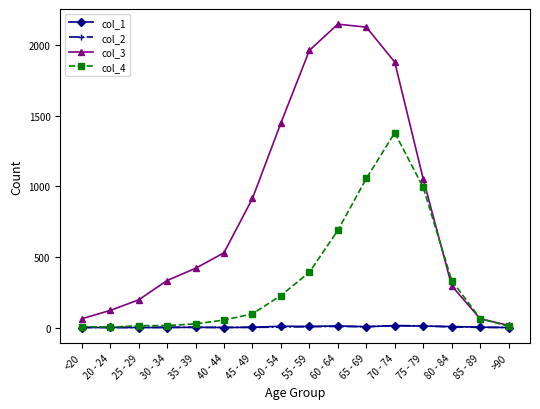

At which category is the sum across all series the highest?

70 - 74